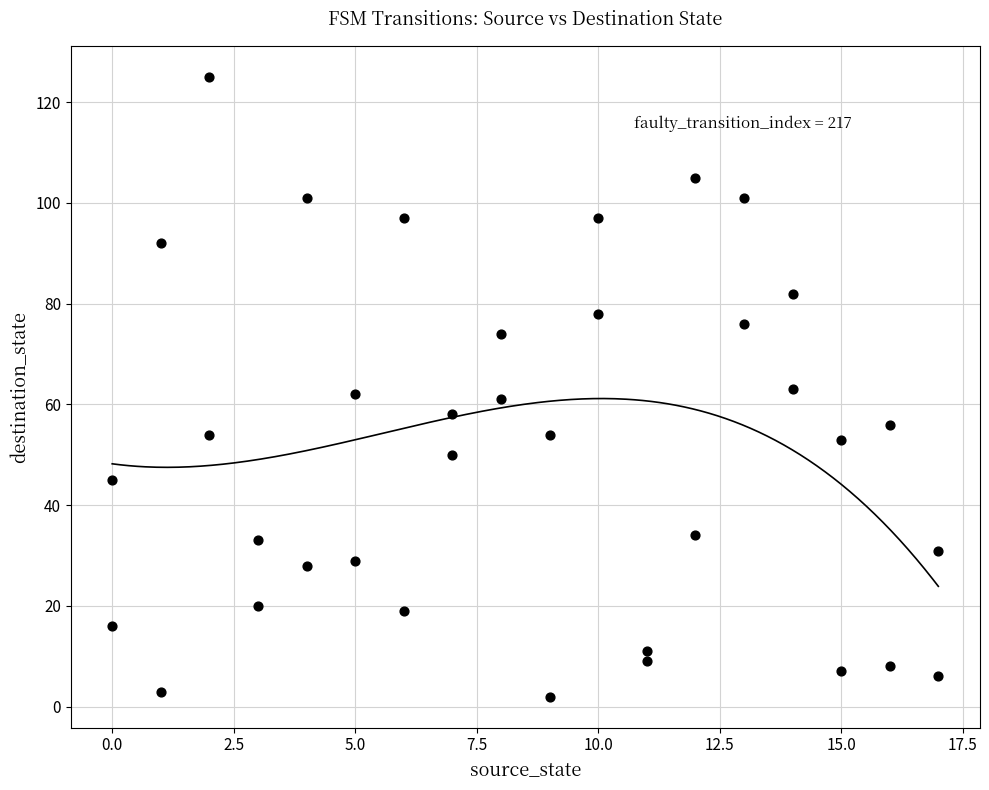

What is the range of Y values (max minus min)?

123